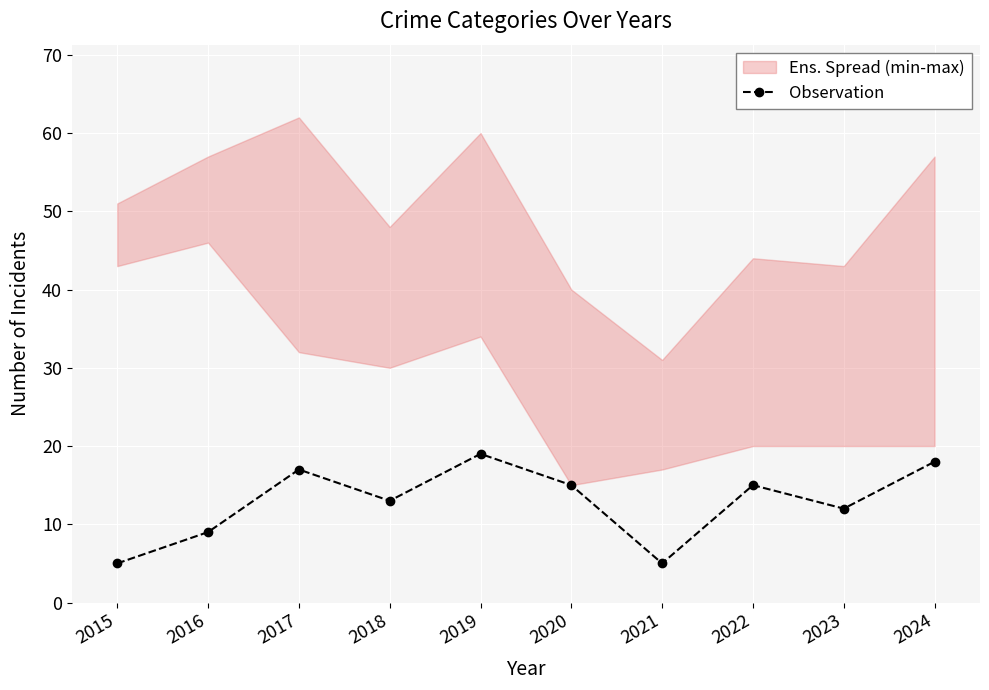

Rank the categories by value from highest to lowest.

2019, 2024, 2017, 2020, 2022, 2018, 2023, 2016, 2015, 2021